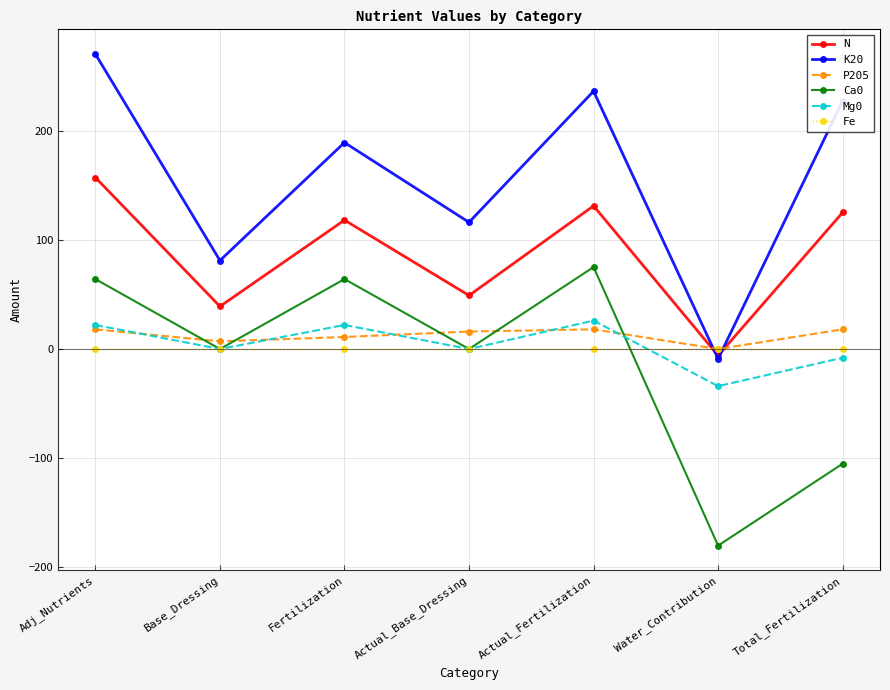

What is the minimum value shown in the chart?

-180